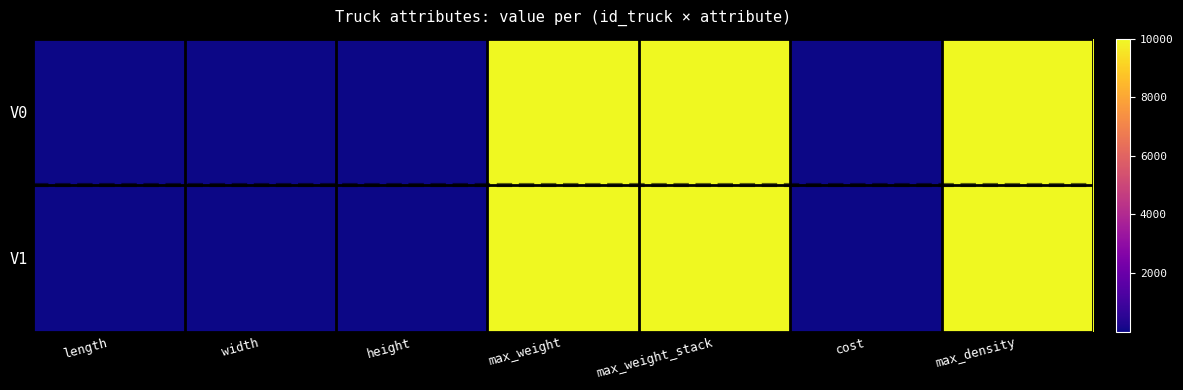

At how many categories does at least one series exceed 4168?

3